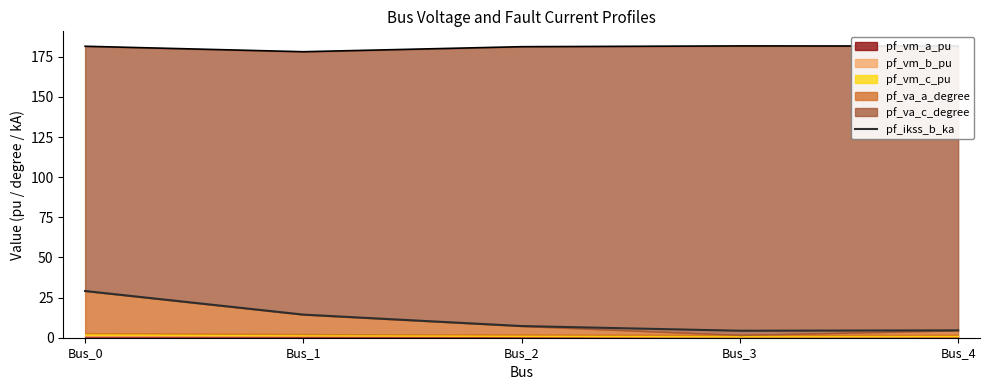

Is it true that pf_ikss_b_ka equals 44.9 at Bus_0?

False